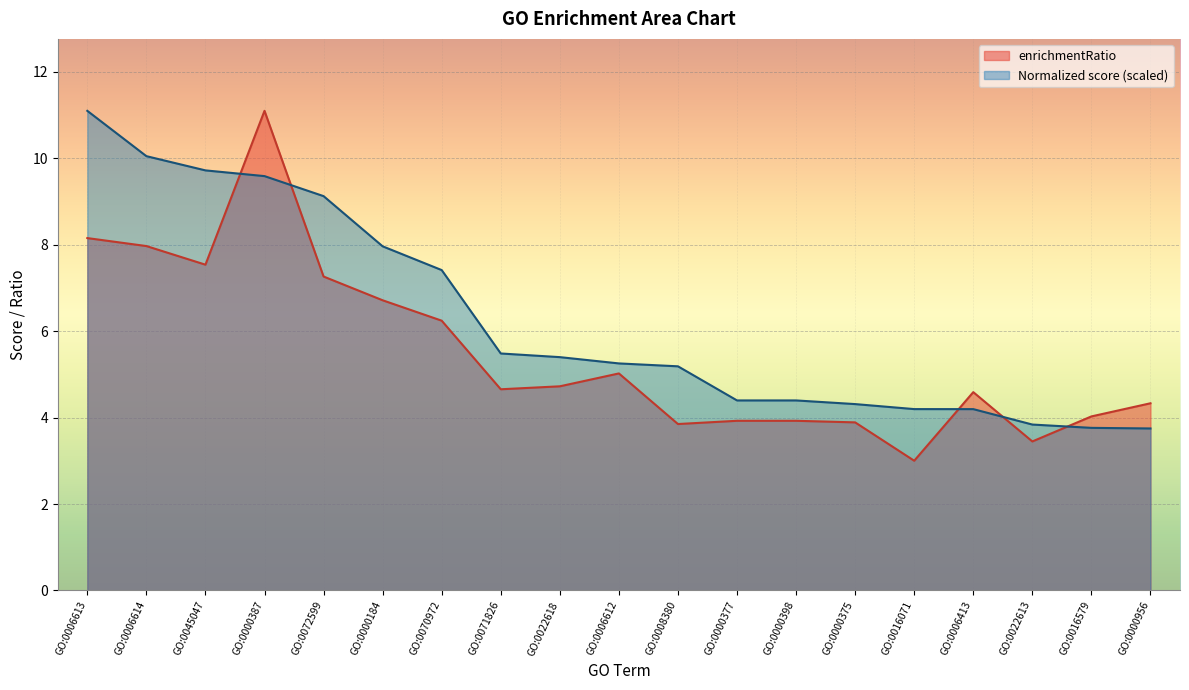

What is the average value of the Normalized score series?

6.3